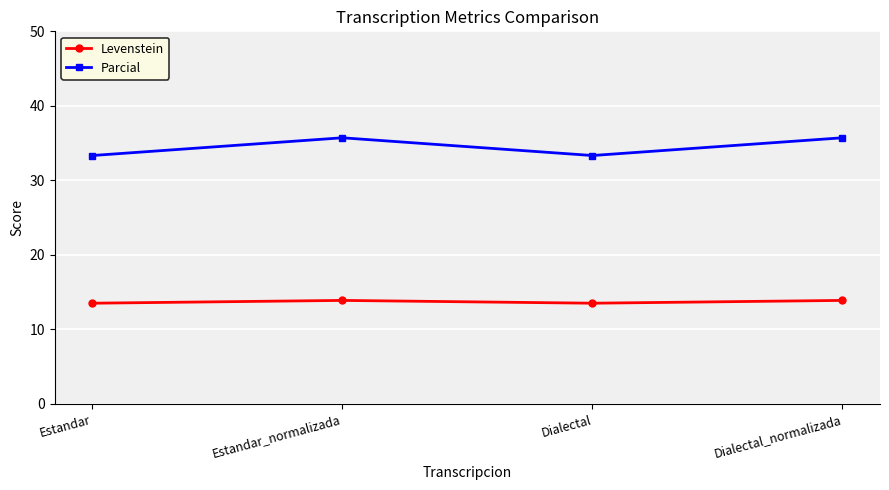

True or false: Levenstein and Parcial cross at least once.

False